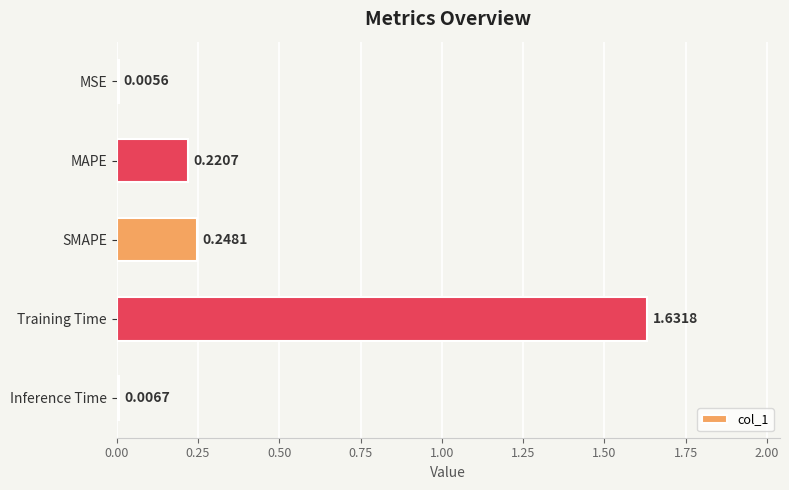

What is the sum of all values?

2.1